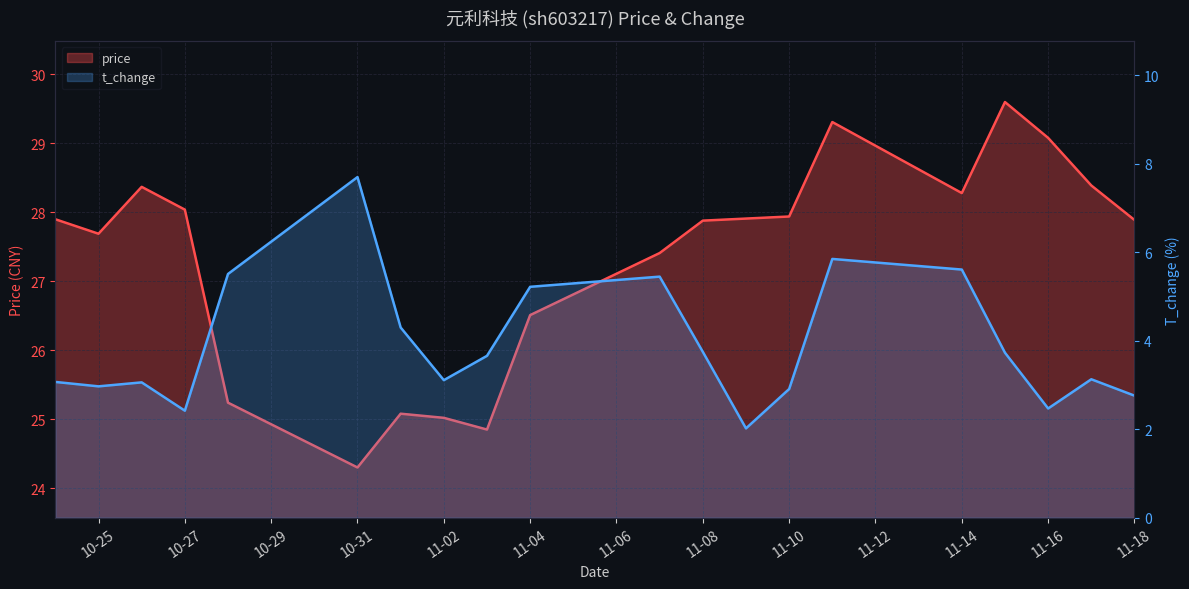

Count the number of data series in this chart.

2